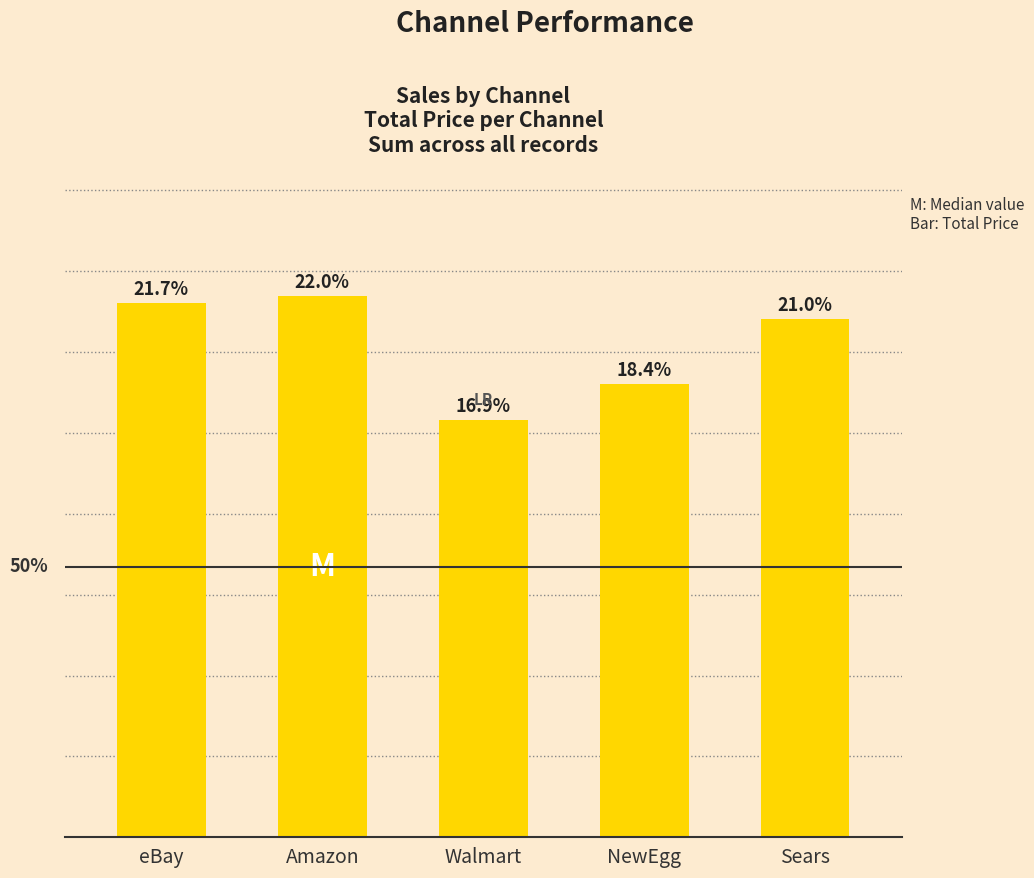

Are the bars horizontal?

No